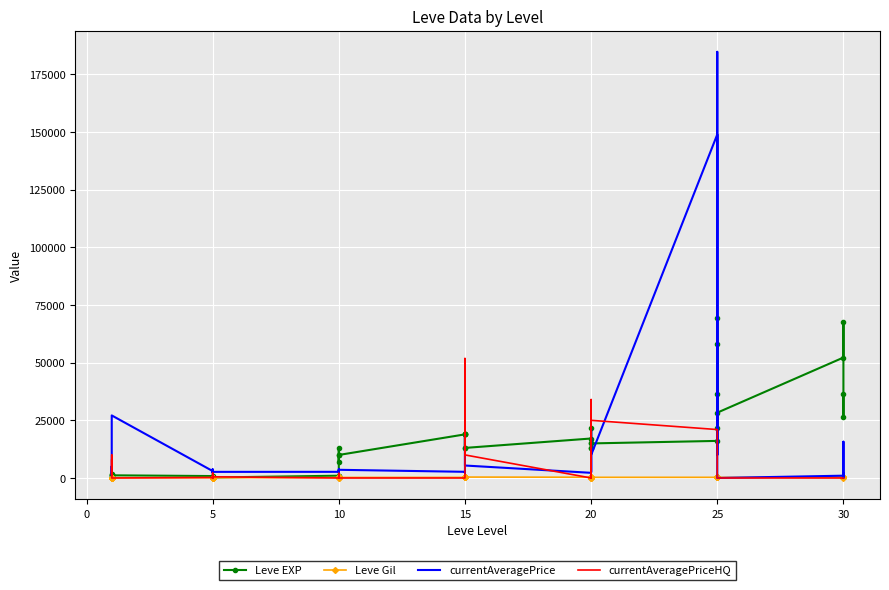

What is the label of the 11th point from the left?

5